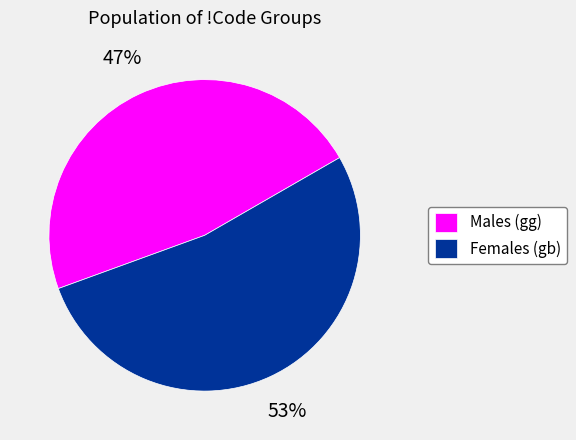

What is the smallest slice in the pie chart?

Males (gg)